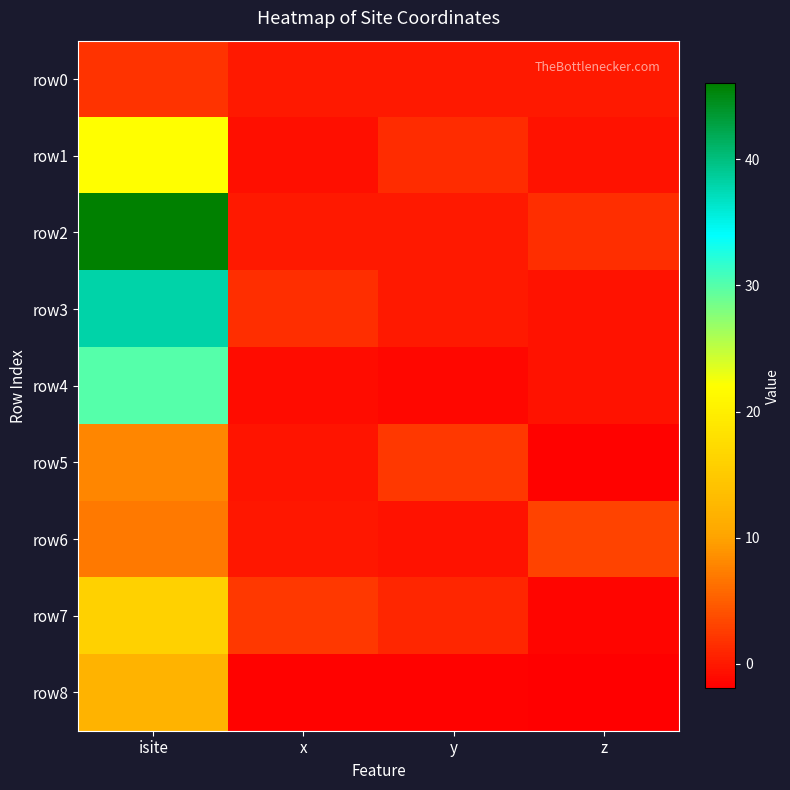

What is the total value across all series at z?

-2.1